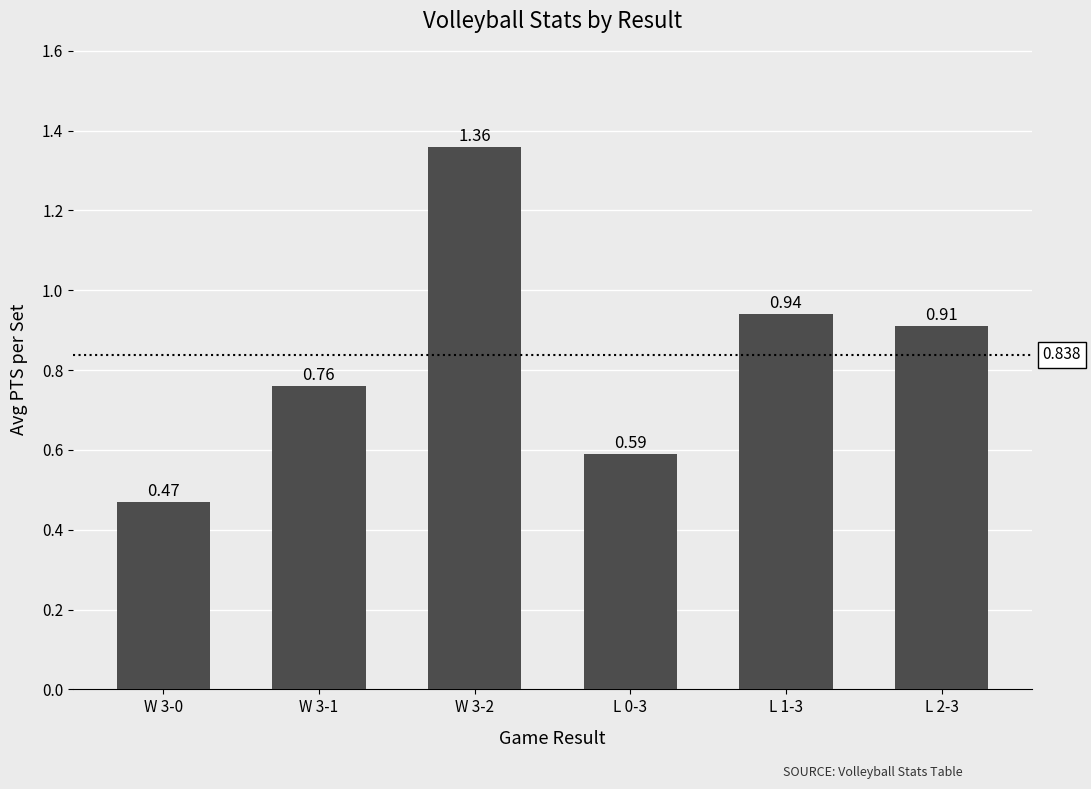

Reading left to right, list all the values displayed in this chart.

W 3-0=0.5	W 3-1=0.8	W 3-2=1.4	L 0-3=0.6	L 1-3=0.9	L 2-3=0.9